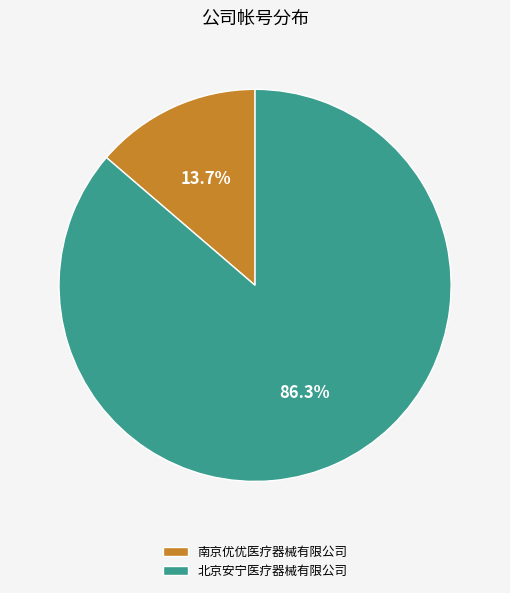

Between 北京安宁医疗器械有限公司 and 南京优优医疗器械有限公司, which is larger?

北京安宁医疗器械有限公司